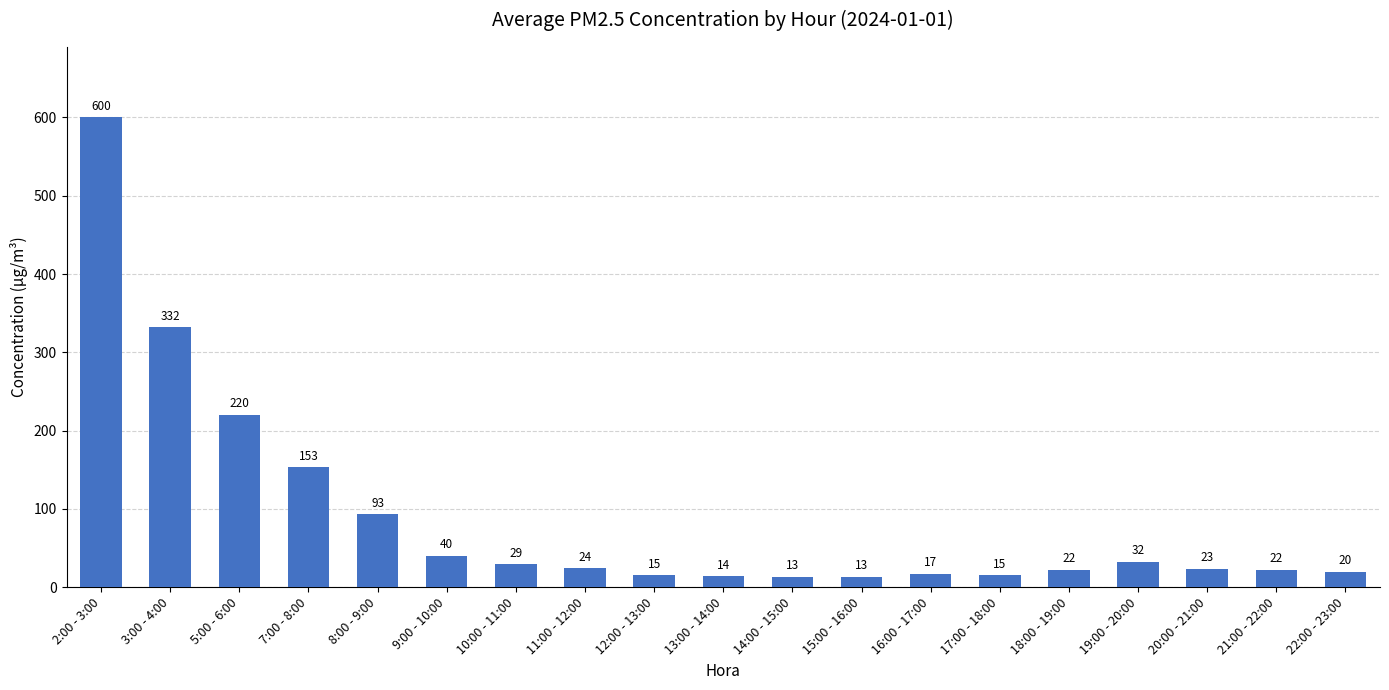

What is the difference between the second highest and second lowest values?

319